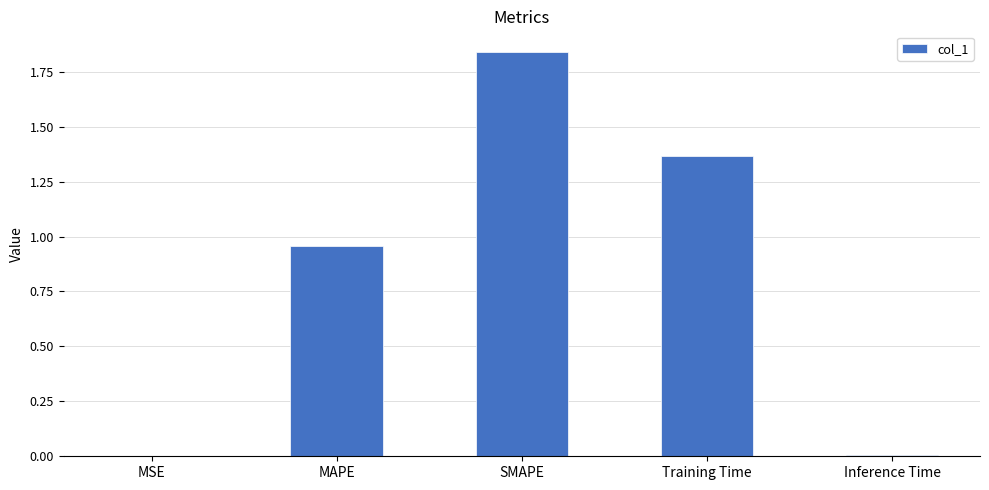

True or false: the data shows 1.8 at Training Time.

False